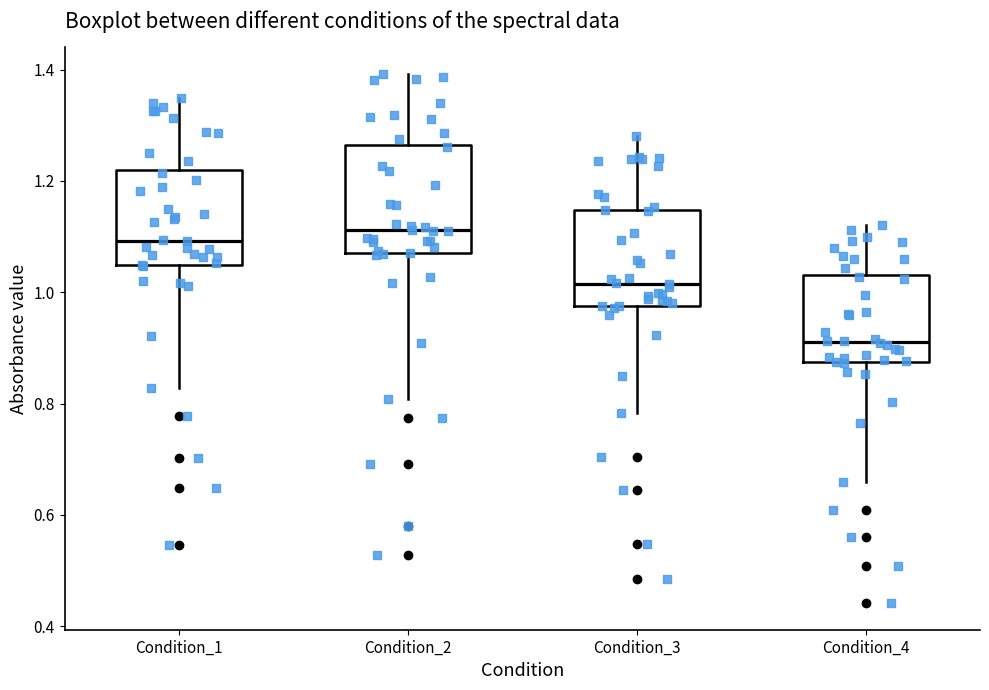

Reading left to right, read every box against the y-axis: the position of its median line, the range the box covers, and the ends of its whiskers. The values are not printed on the chart, so give them approximately, as read against the axis.

Condition_1: median 1.10, box 1.04 to 1.22, whiskers 0.82 to 1.34
Condition_2: median 1.12, box 1.08 to 1.26, whiskers 0.80 to 1.40
Condition_3: median 1.02, box 0.98 to 1.14, whiskers 0.78 to 1.28
Condition_4: median 0.92, box 0.88 to 1.04, whiskers 0.66 to 1.12